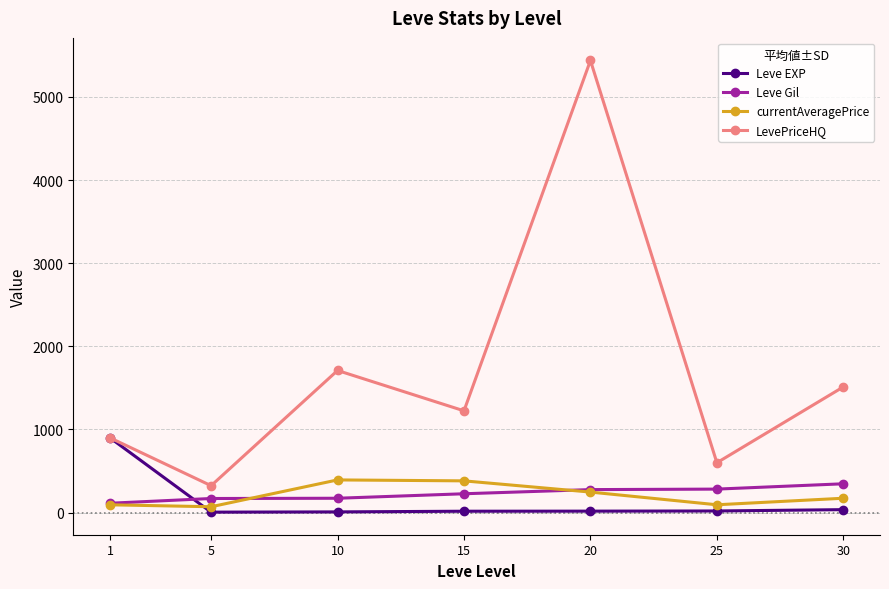

How many lines are shown in the chart?

4